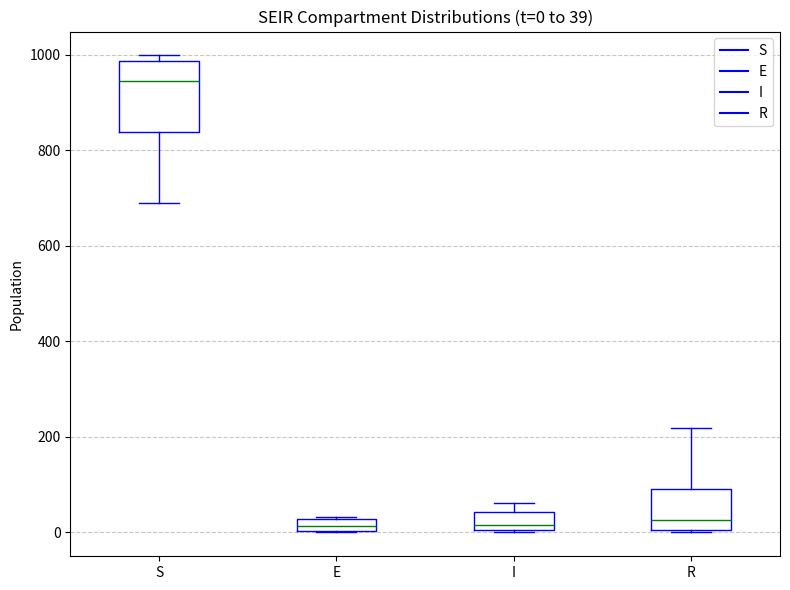

Which box is the tallest, from its lower edge to its upper edge?

S